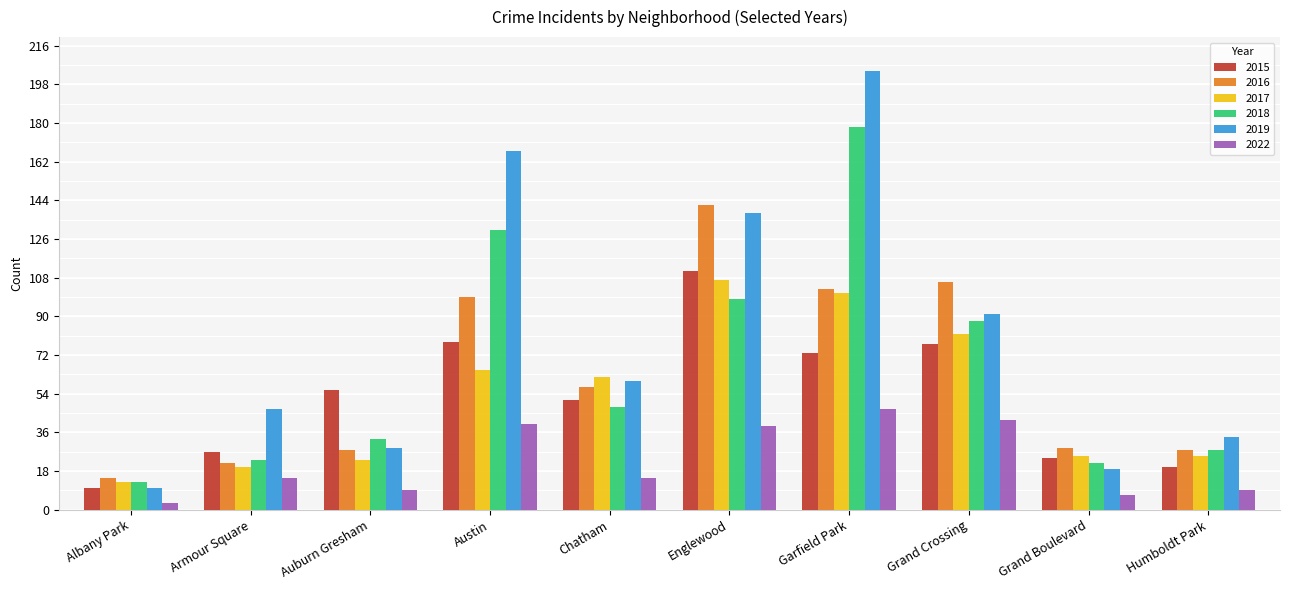

The value of 2018 at Humboldt Park is 42. True or false?

False